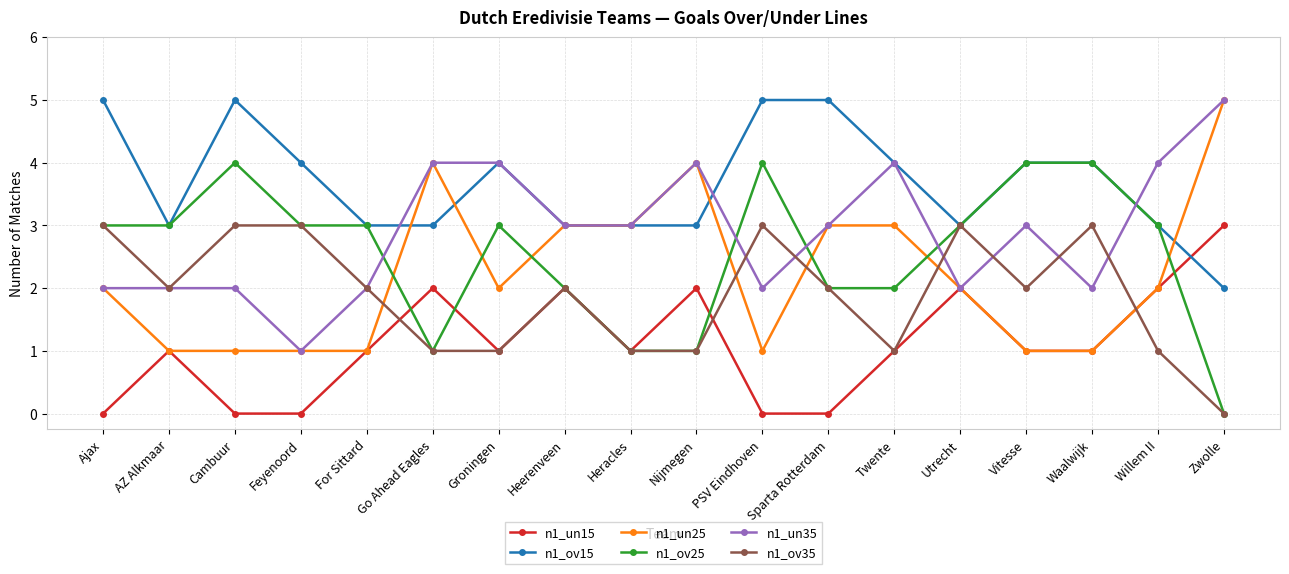

What position from the right is Groningen?

12